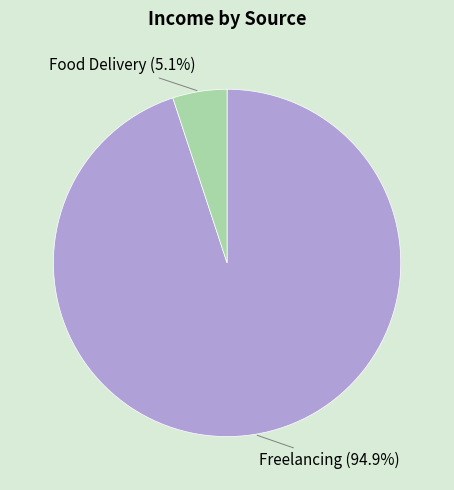

Is there a majority slice in this chart?

Yes